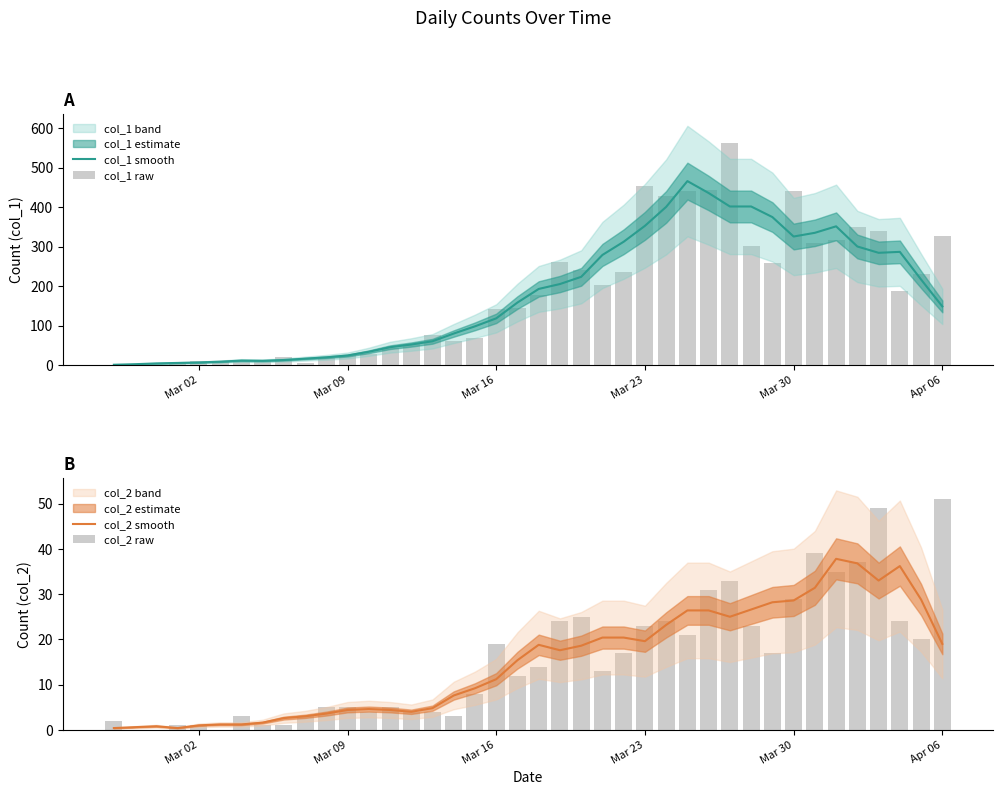

Reading right to left, list all the values displayed in this chart.

col_1 smooth: 149.0	217.0	287.0	284.6	300.6	351.6	335.2	325.8	375.0	401.8	401.8	435.8	466.0	400.8	352.8	312.6	279.2	223.8	205.6	193.2	158.8	118.8	98.6	80.4	60.8	52.6	45.8	34.2	24.8	20.2	16.8	13.4	11.4	12.0	9.2	7.2	6.0	4.8	2.8	1.4
col_1 raw: 328.0	230.0	187.0	340.0	350.0	316.0	310.0	442.0	258.0	303.0	562.0	444.0	442.0	428.0	454.0	236.0	204.0	241.0	261.0	177.0	145.0	142.0	69.0	61.0	76.0	54.0	44.0	28.0	27.0	18.0	7.0	21.0	11.0	10.0	8.0	10.0	7.0	1.0	4.0	2.0
col_2 smooth: 19.0	28.8	36.2	33.0	36.8	37.8	31.4	28.6	28.2	26.6	25.0	26.4	26.4	23.2	19.6	20.4	20.4	18.6	17.6	18.8	15.4	11.2	9.2	7.6	4.8	4.0	4.4	4.6	4.4	3.6	3.0	2.6	1.6	1.2	1.2	1.0	0.4	0.8	0.6	0.4
col_2 raw: 51.0	20.0	24.0	49.0	37.0	35.0	39.0	29.0	17.0	23.0	33.0	31.0	21.0	24.0	23.0	17.0	13.0	25.0	24.0	14.0	12.0	19.0	8.0	3.0	4.0	4.0	5.0	4.0	5.0	5.0	3.0	1.0	1.0	3.0	0.0	1.0	1.0	0.0	0.0	2.0